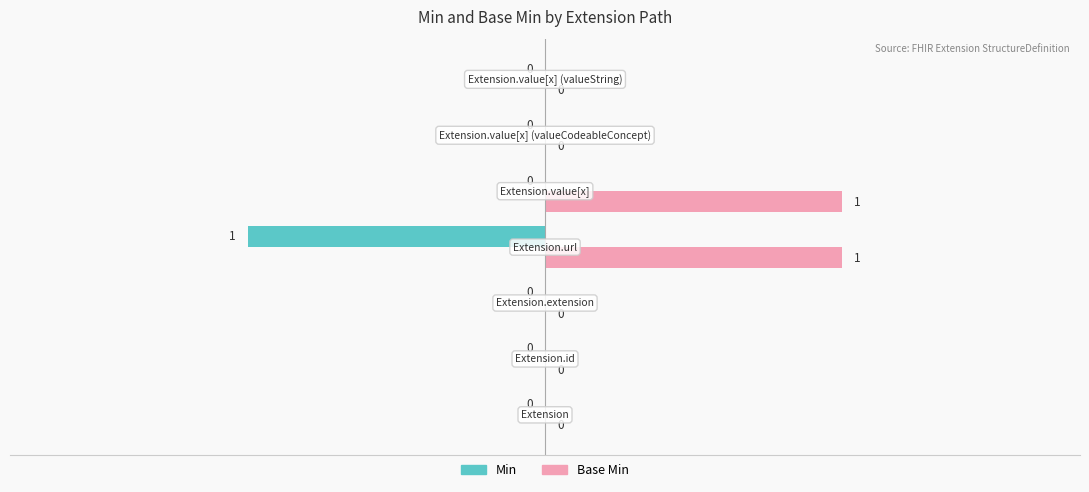

Count the number of categories in the chart.

7